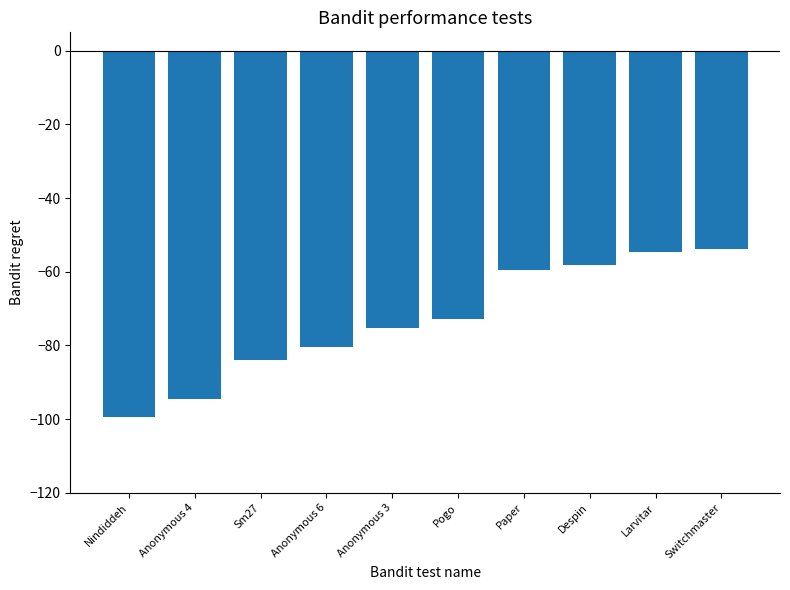

Is it true that the value at Sm27 is -83.8?

True